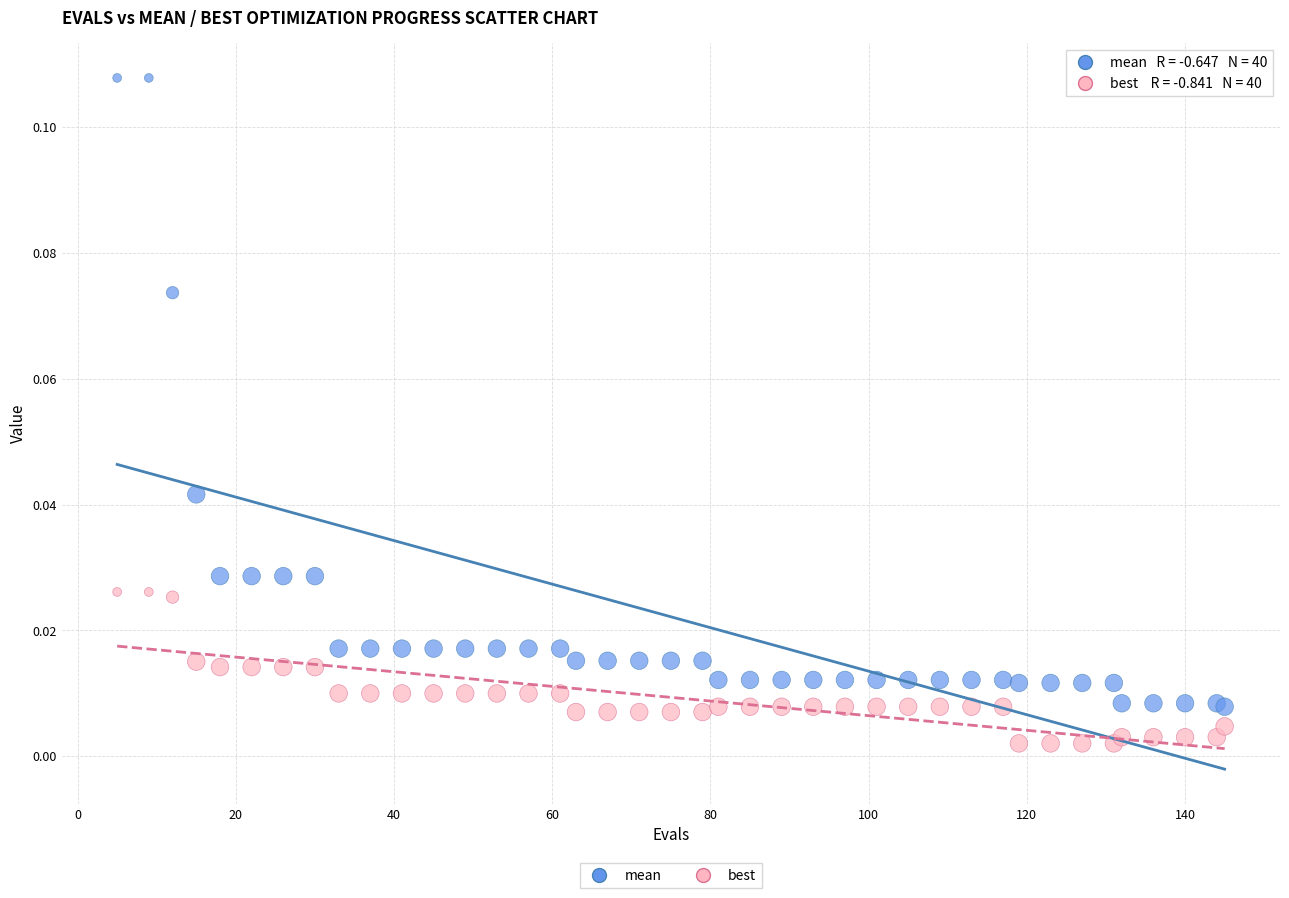

What are all the series names shown in the legend?

mean, best